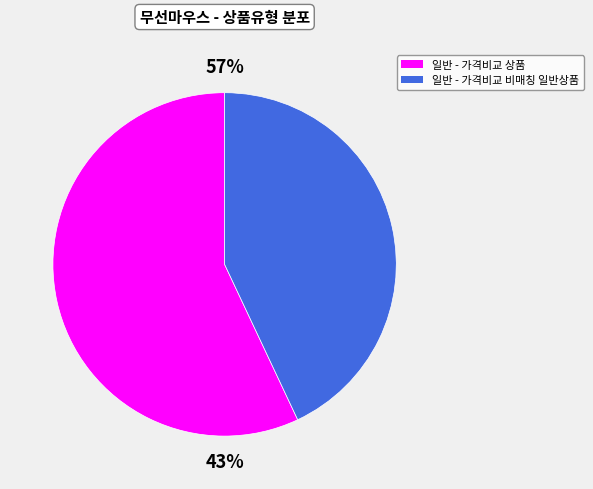

To the nearest percent, what is the combined percentage of 일반 - 가격비교 상품 and 일반 - 가격비교 비매칭 일반상품?

100%